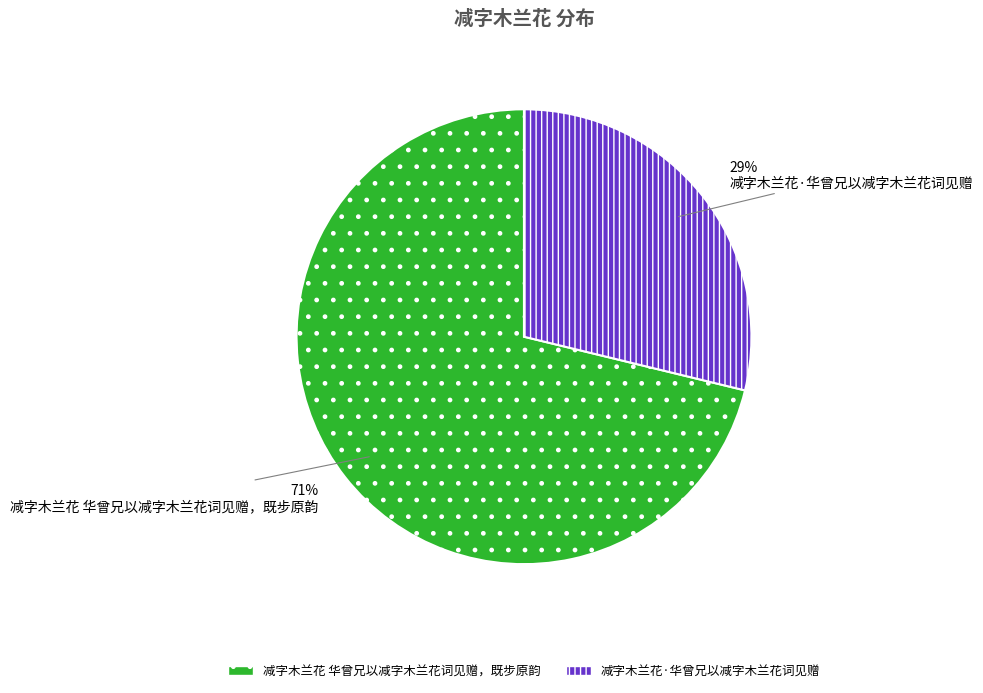

Which category accounts for the majority?

减字木兰花 华曾兄以减字木兰花词见赠，既步原韵